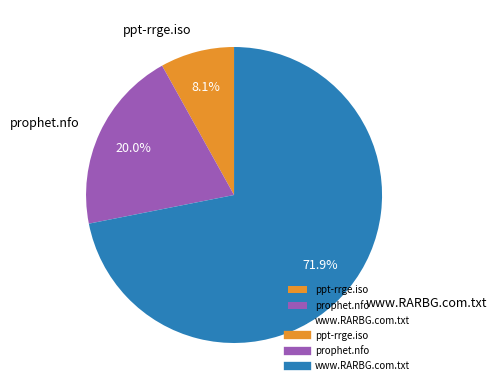

What percentage is the prophet.nfo slice, to the nearest percent?

20%